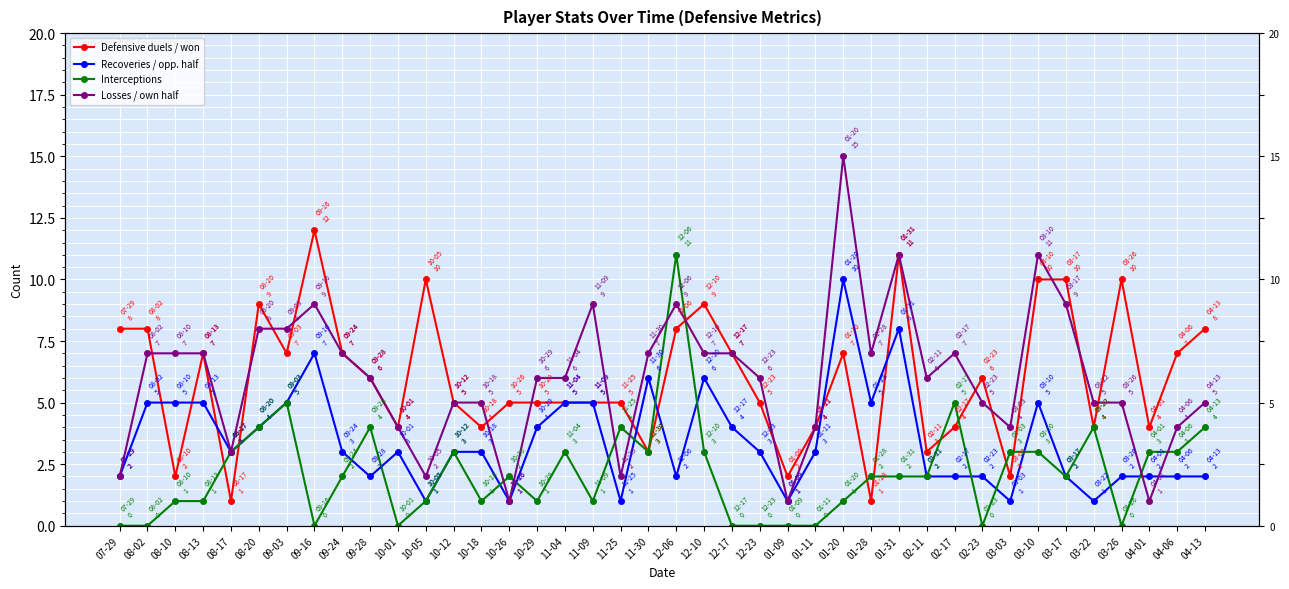

At how many categories does at least one series exceed 3?

38